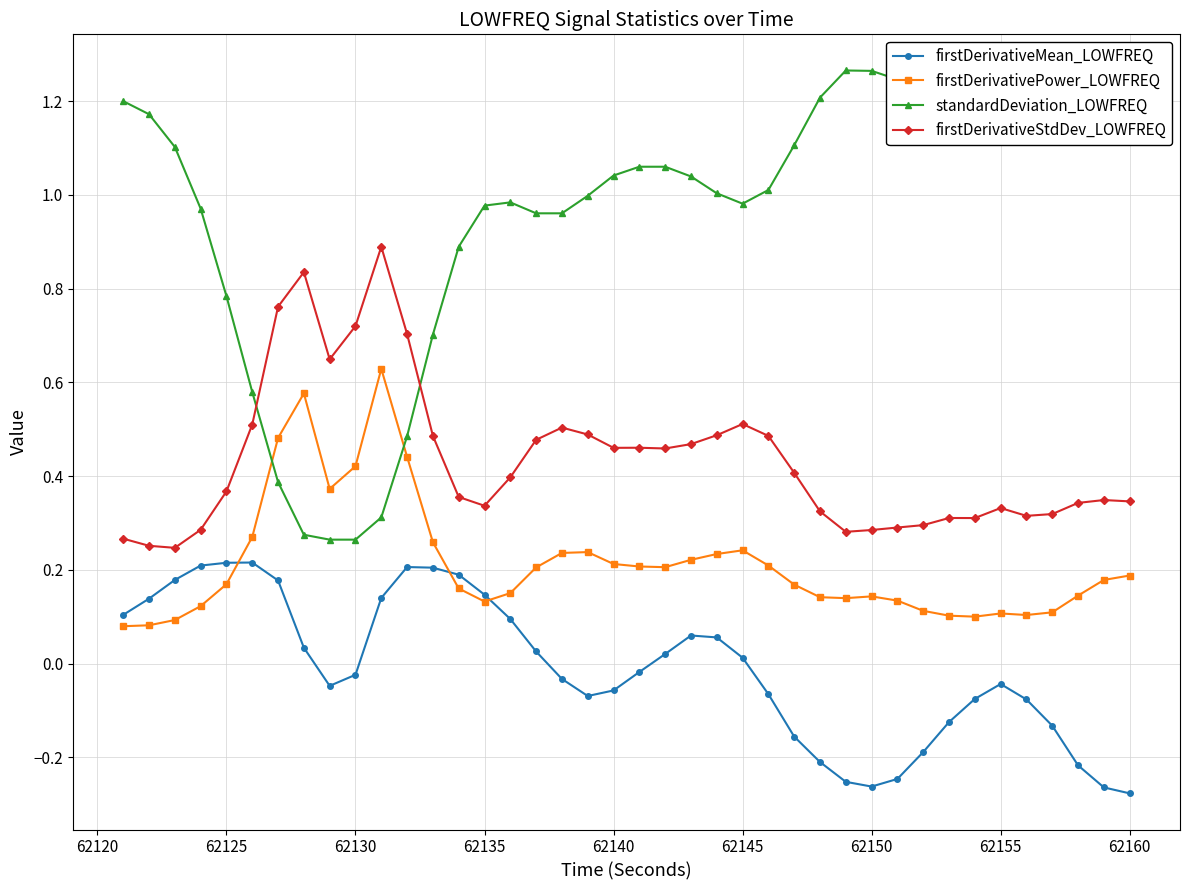

True or false: firstDerivativeStdDev_LOWFREQ has more than 1 interior local peaks.

True